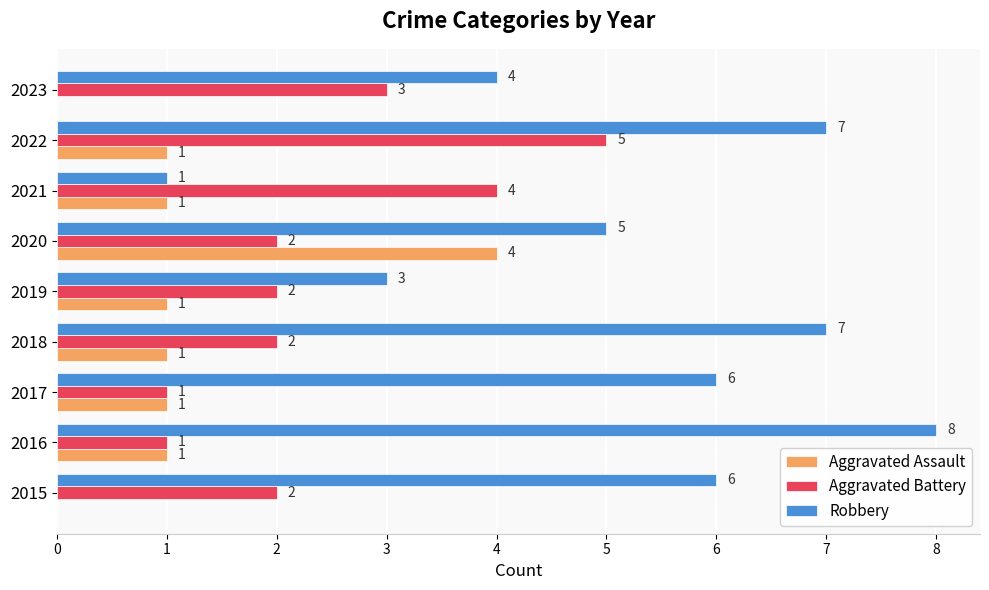

What is the total value across all series at 2015?

8